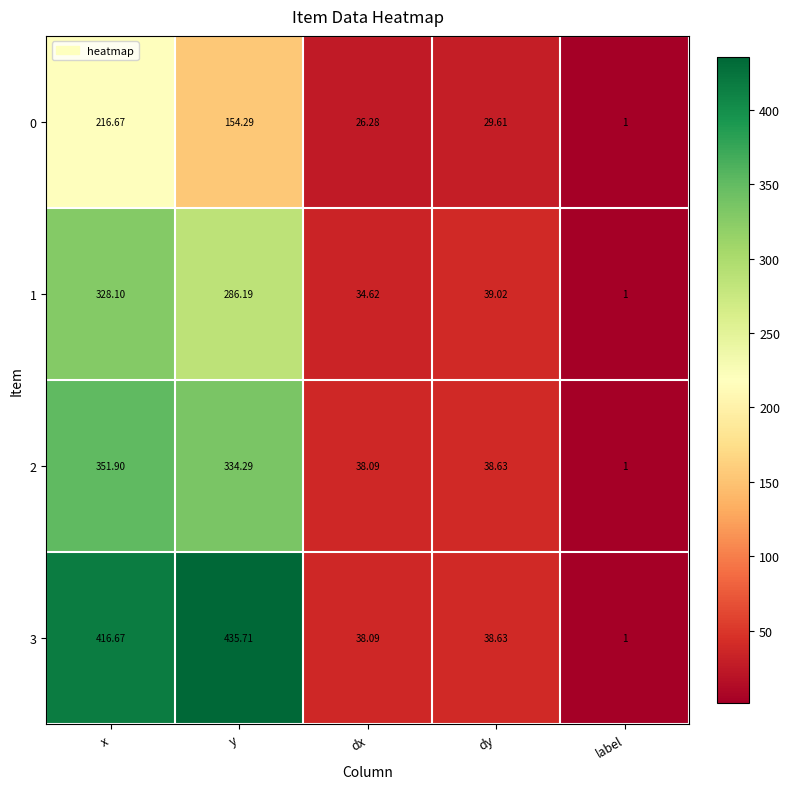

At which label does 0 reach its peak?

x